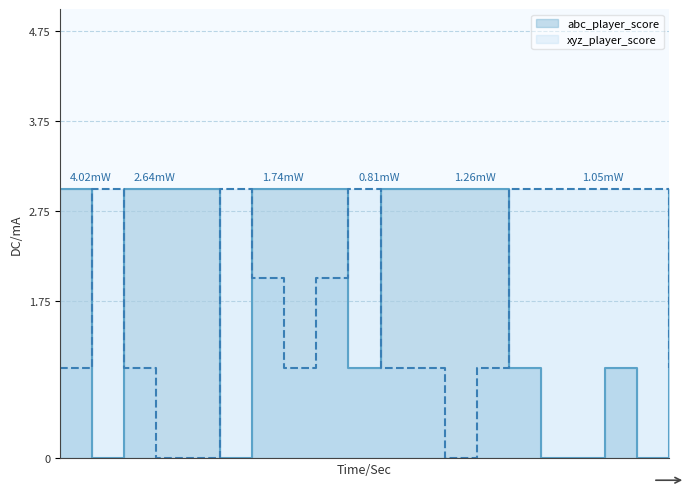

What is the difference between the highest and lowest values at 507?

1